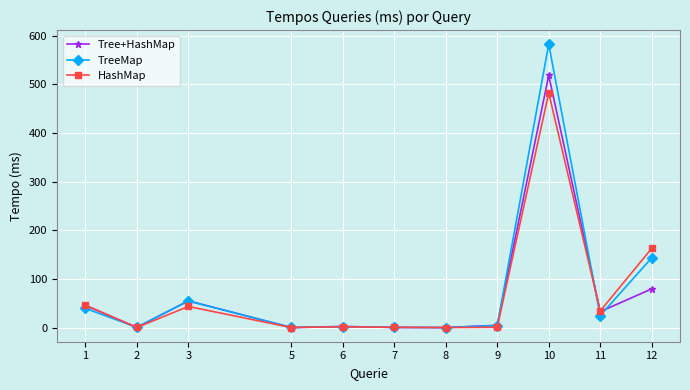

What is the value of the HashMap point at the 11th from the left?

162.7